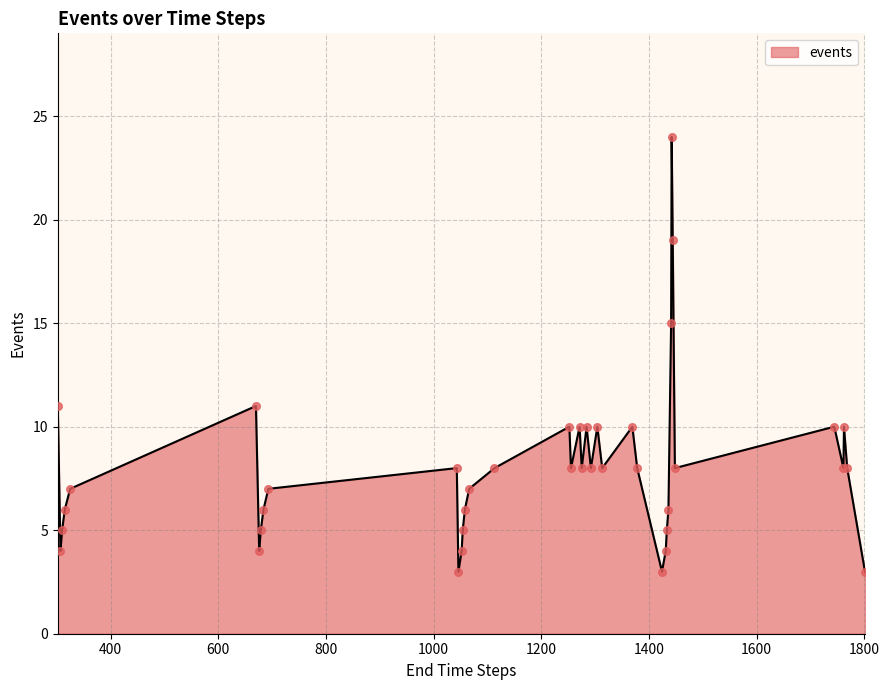

What is the difference between the maximum and minimum values?

21